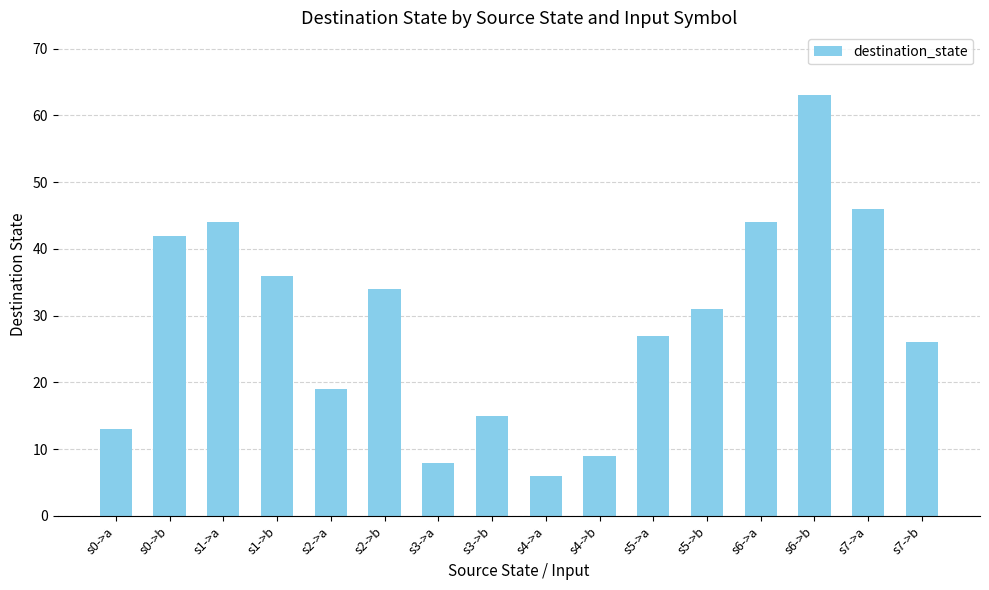

What is the value of the 11th bar from the left?

27